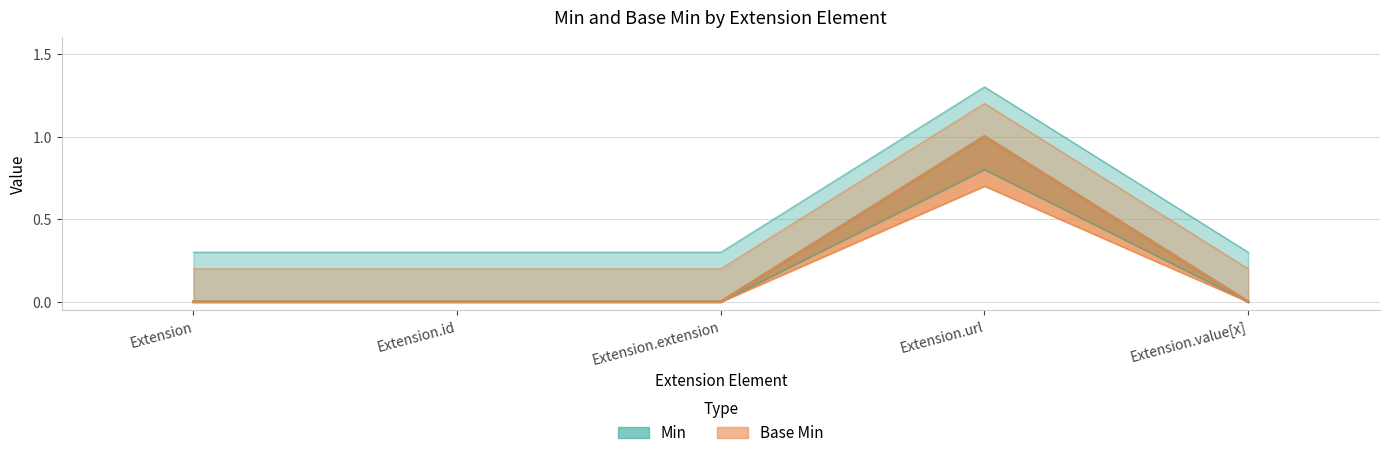

True or false: Base Min and Min intersect in this chart.

False